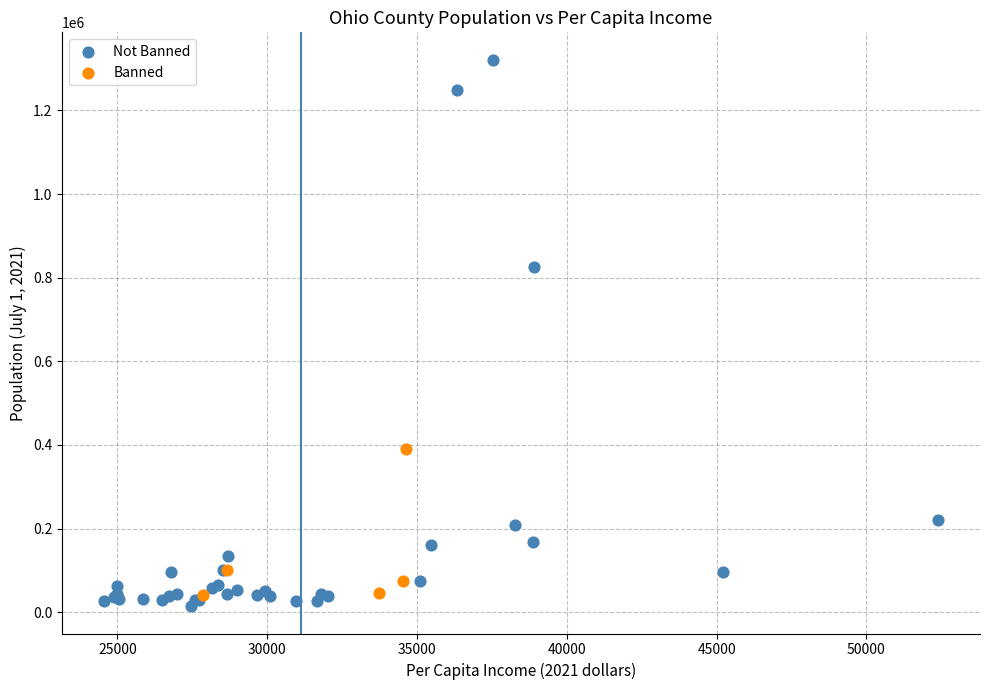

Which series contains the highest Y value?

Not Banned